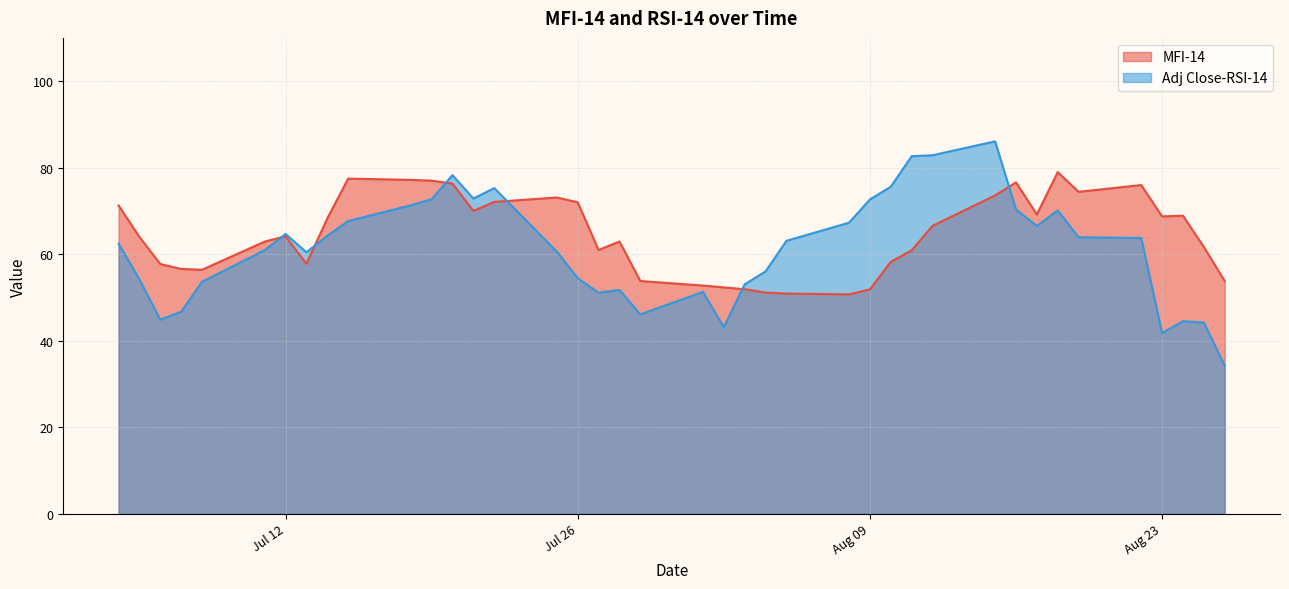

Is it true that Adj Close-RSI-14 equals 21.4 at 2016-07-15?

False